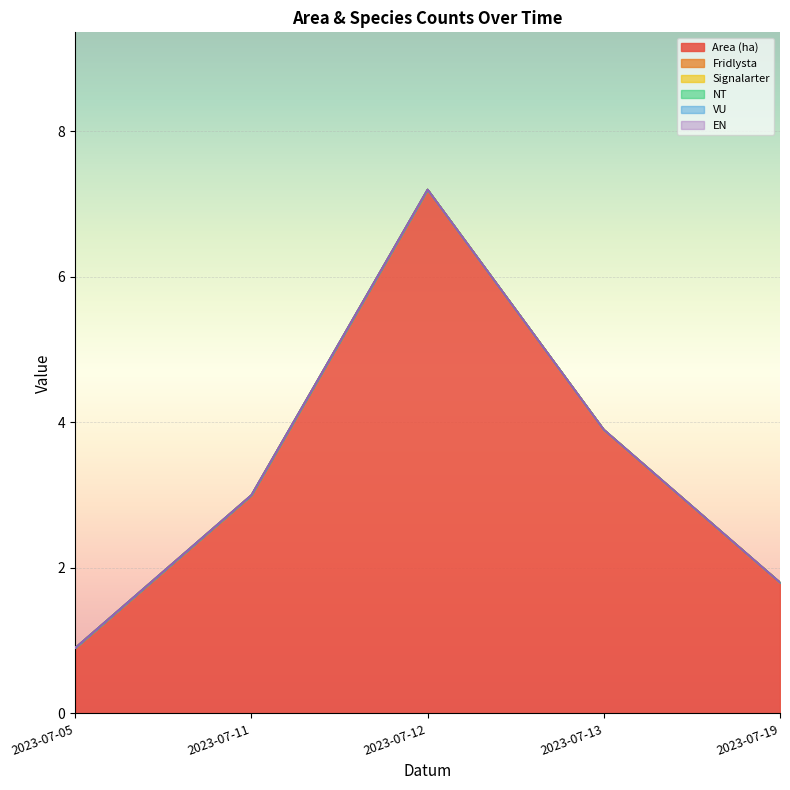

What is the total value across all series at 2023-07-12?

7.2